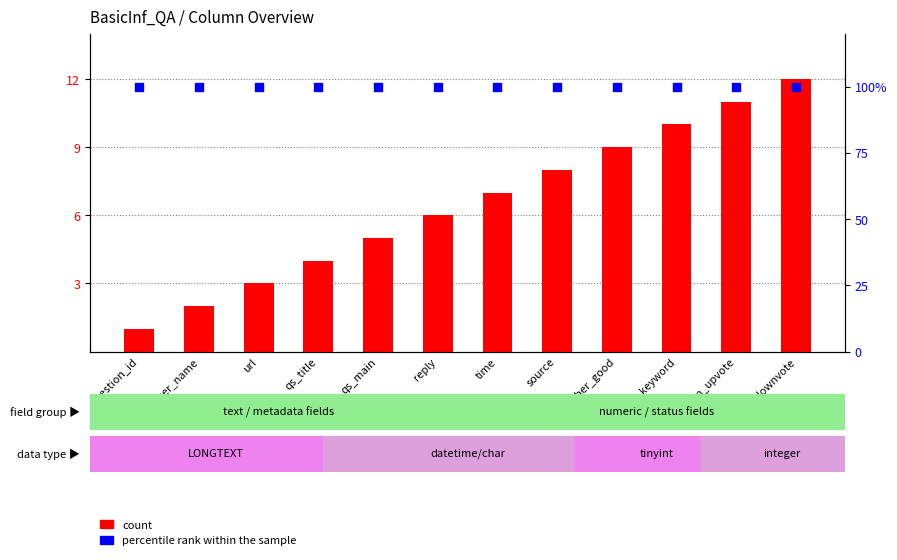

What are all the series names shown in the legend?

count, percentile rank within the sample